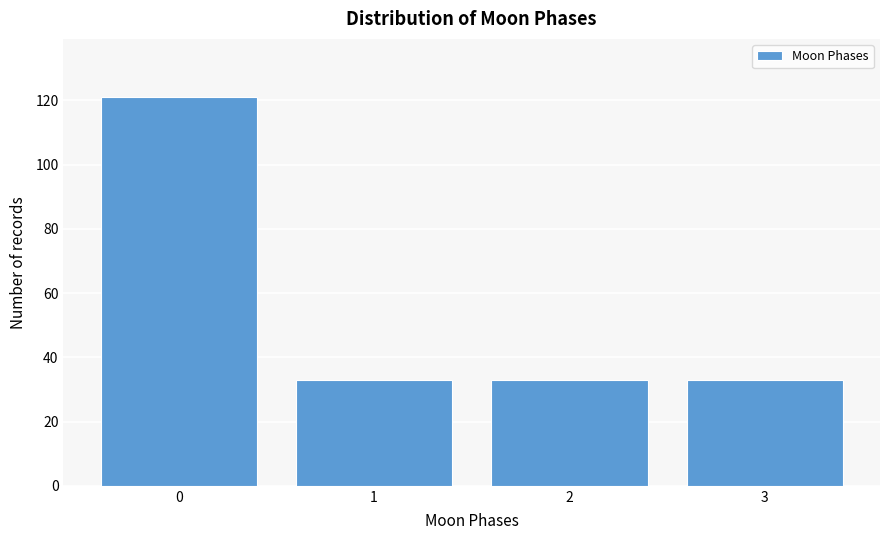

Reading left to right, transcribe all the data shown in this chart.

121	33	33	33